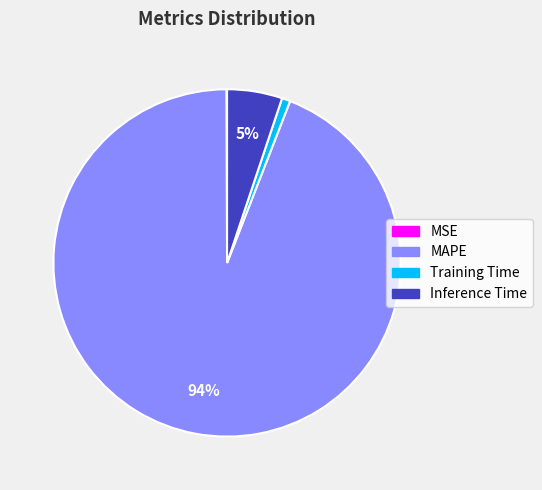

Is it true that MAPE is 94% of the pie?

True